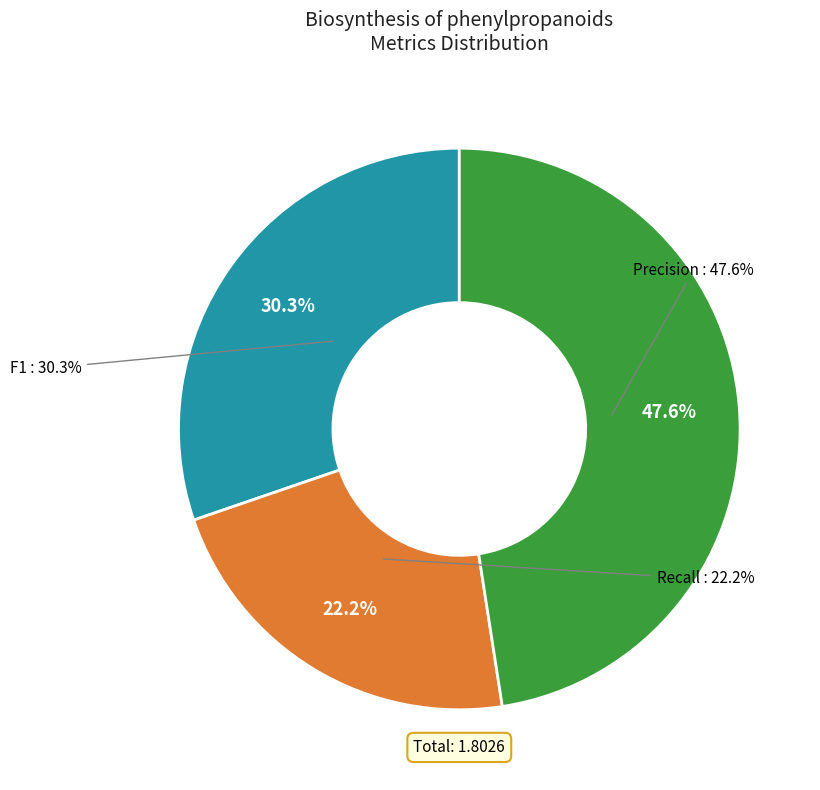

Rank the categories by value from lowest to highest.

recall, f1, precision